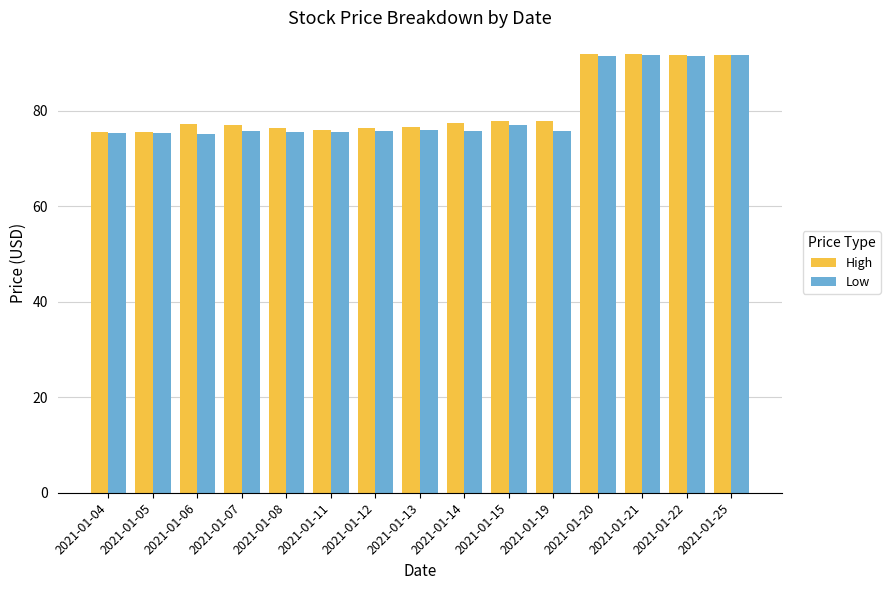

What is the value of the High bar at the 9th from the left?

77.5